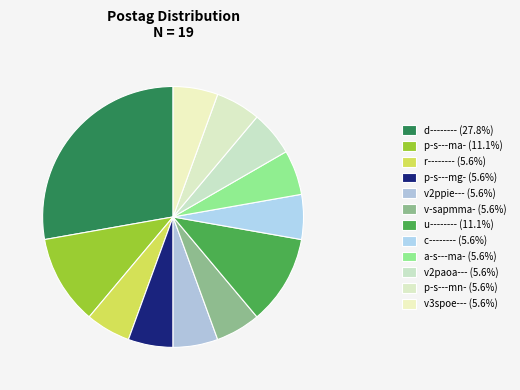

How many segments does this pie chart have?

12